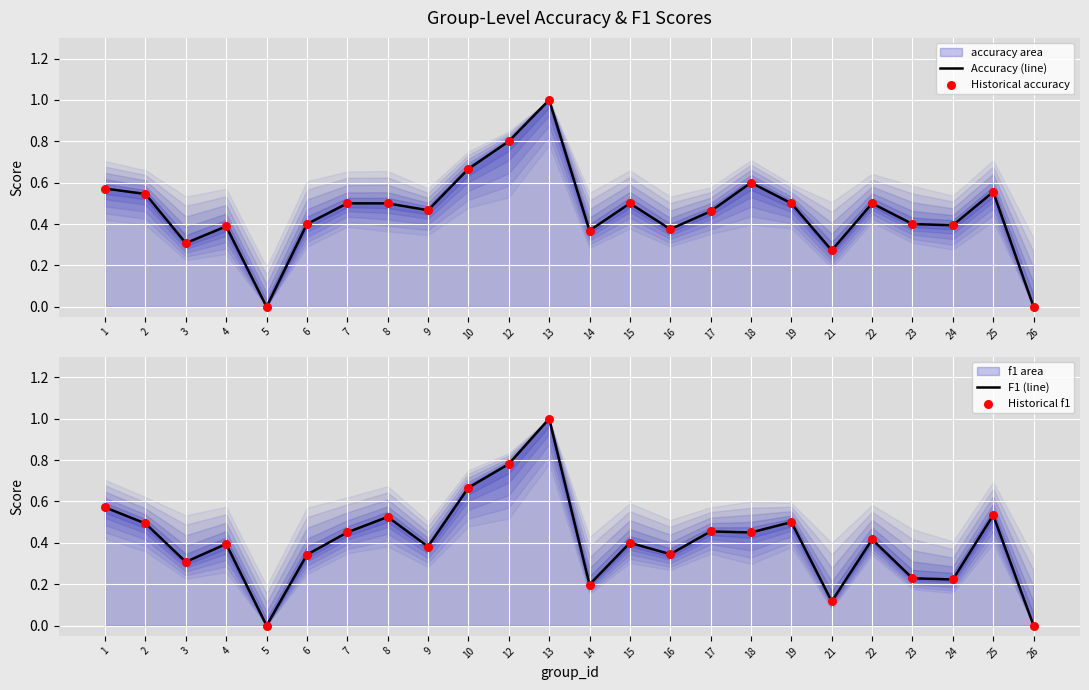

Which series reaches the maximum Y coordinate?

Accuracy (line)